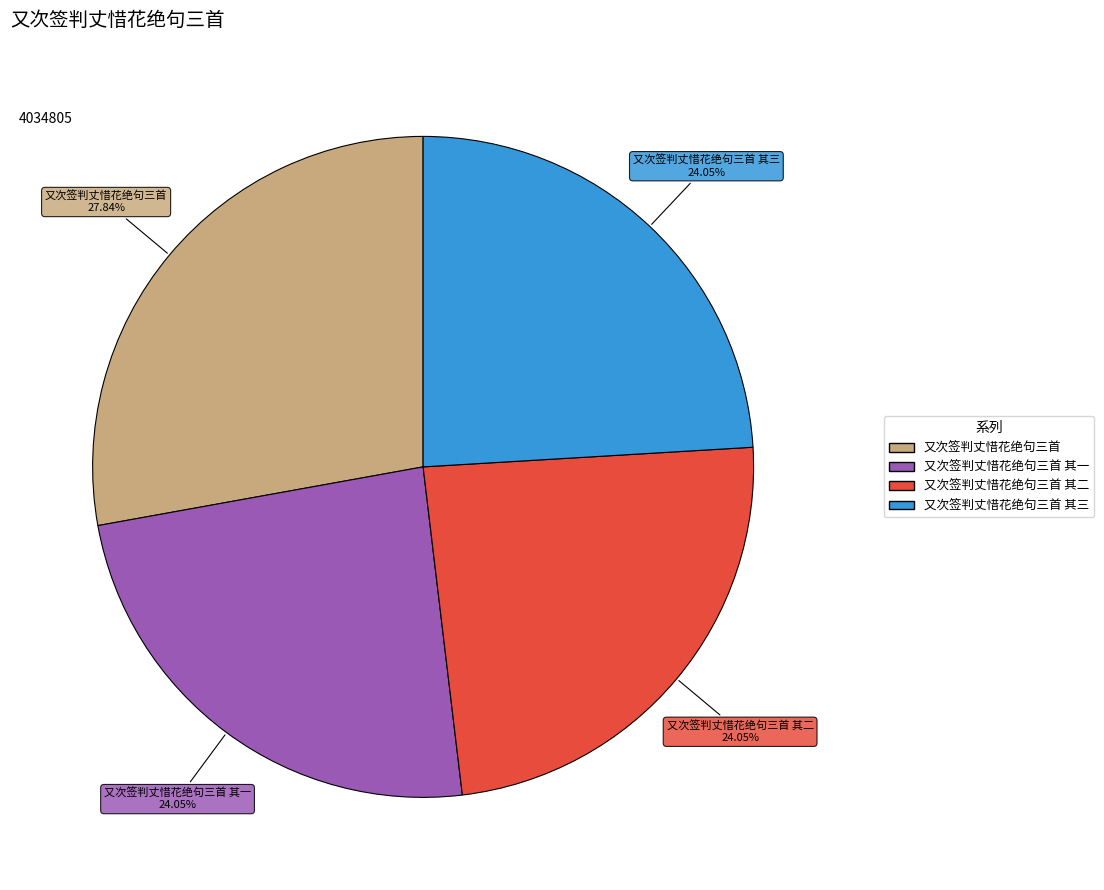

Is there any slice that represents more than half of the pie?

No